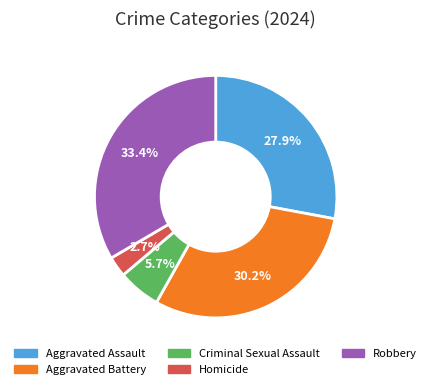

Between Robbery and Criminal Sexual Assault, which is larger?

Robbery